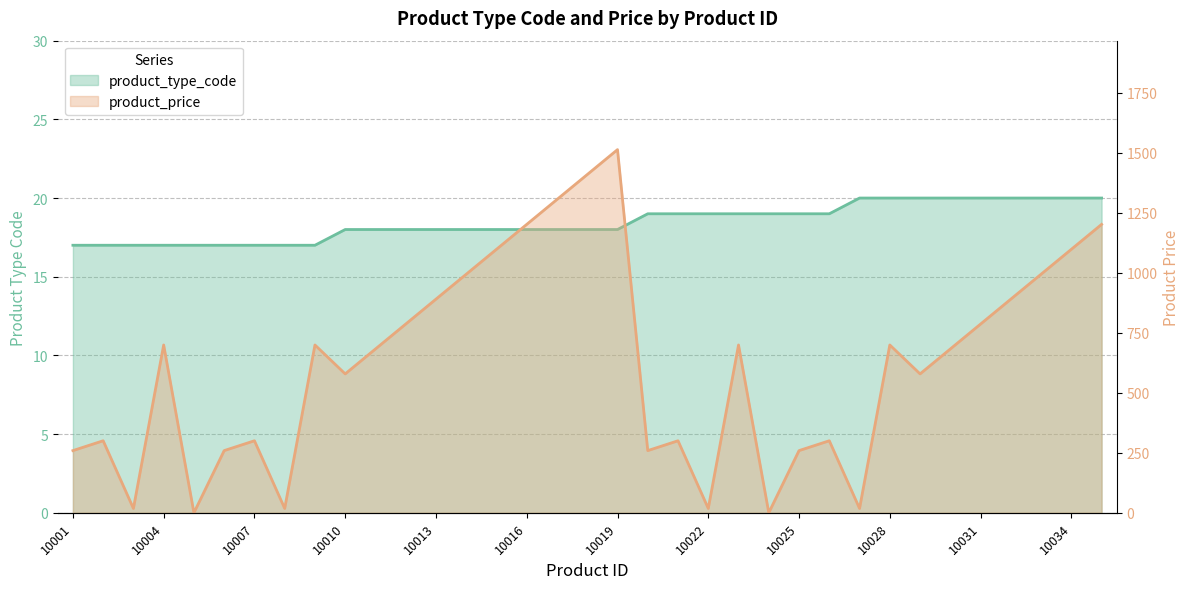

What is the value of the product_price point at the 25th from the left?

259.0